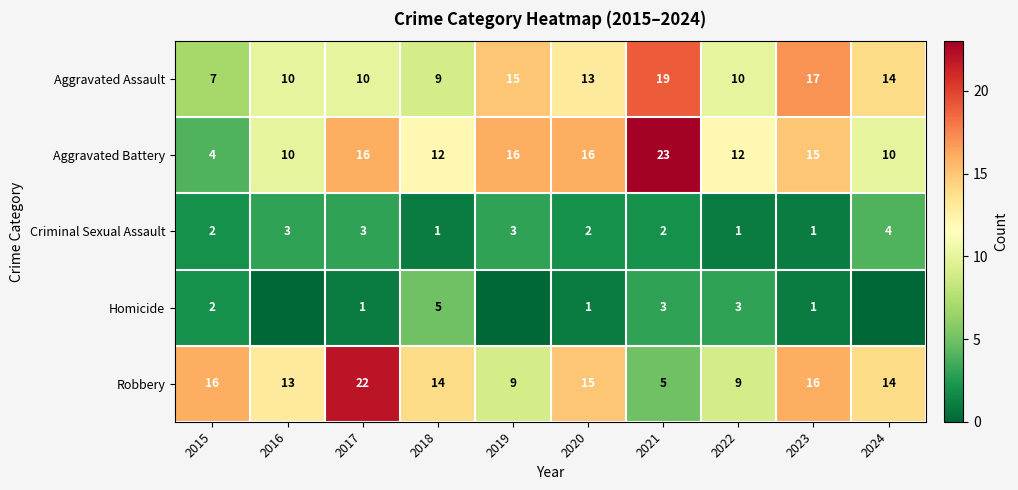

The value of Aggravated Assault at 2021 is 19. True or false?

True